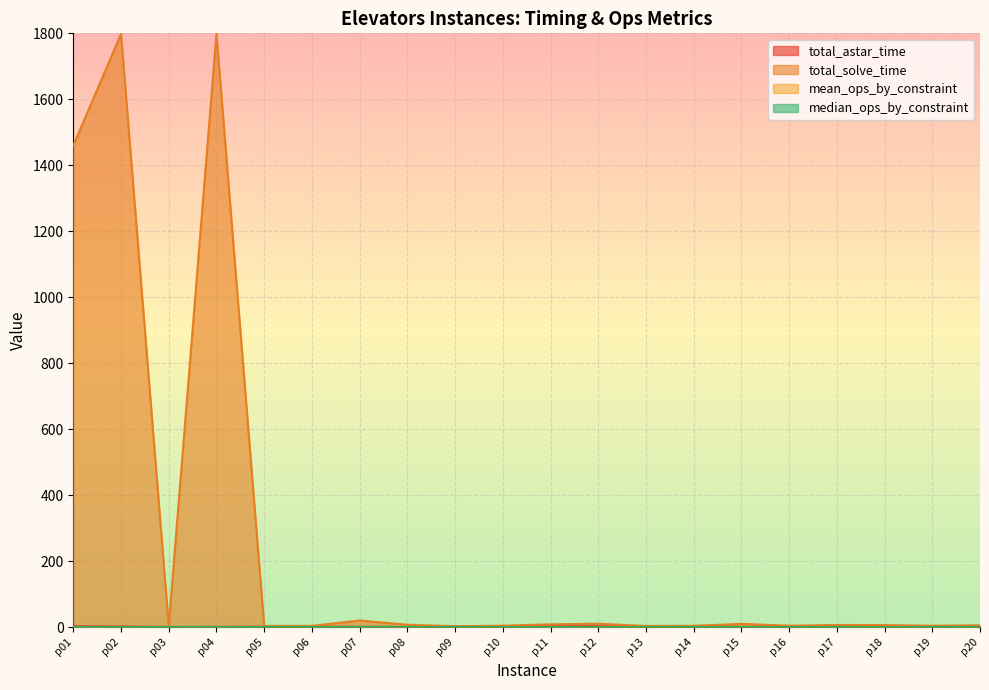

The total_solve_time series shows 6.2 at p17. True or false?

True